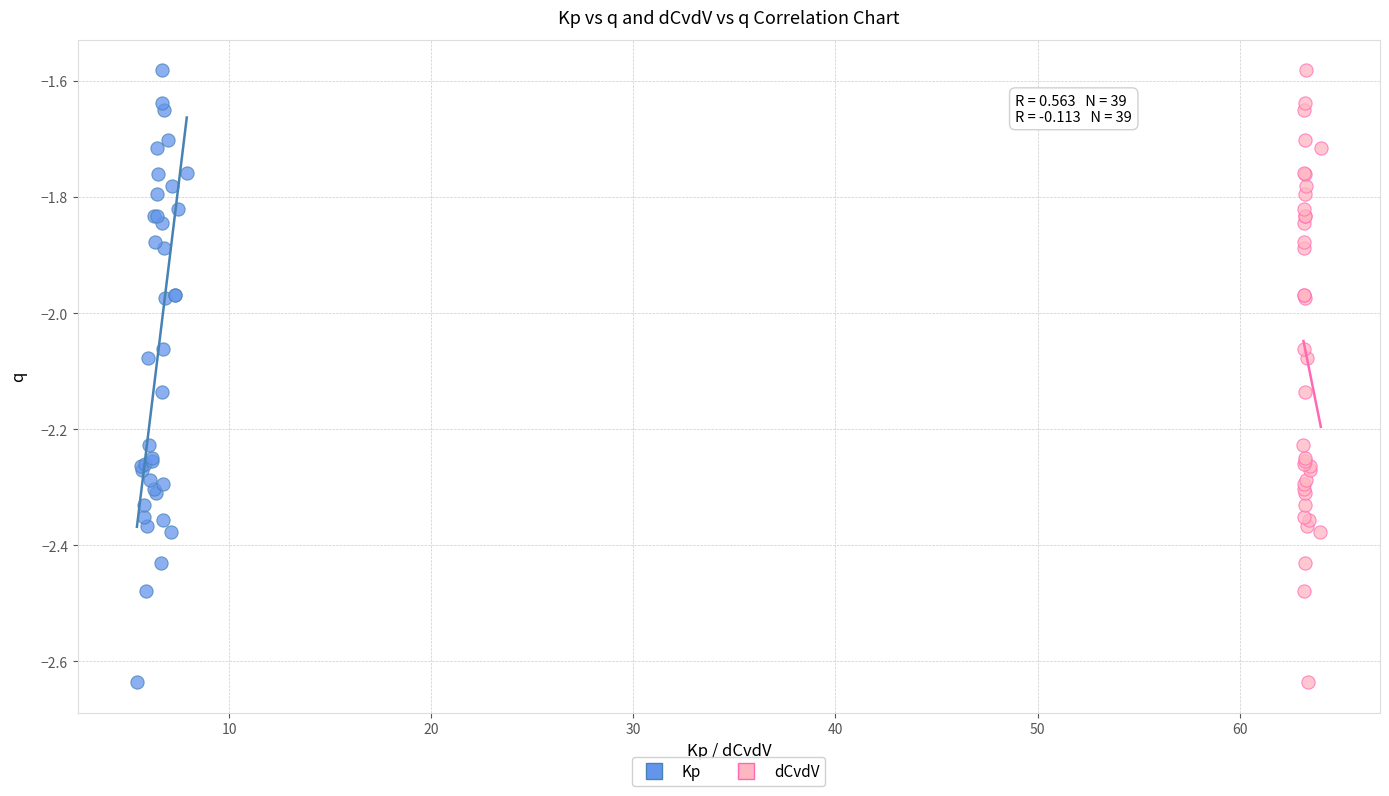

What are all the series names shown in the legend?

Kp, dCvdV